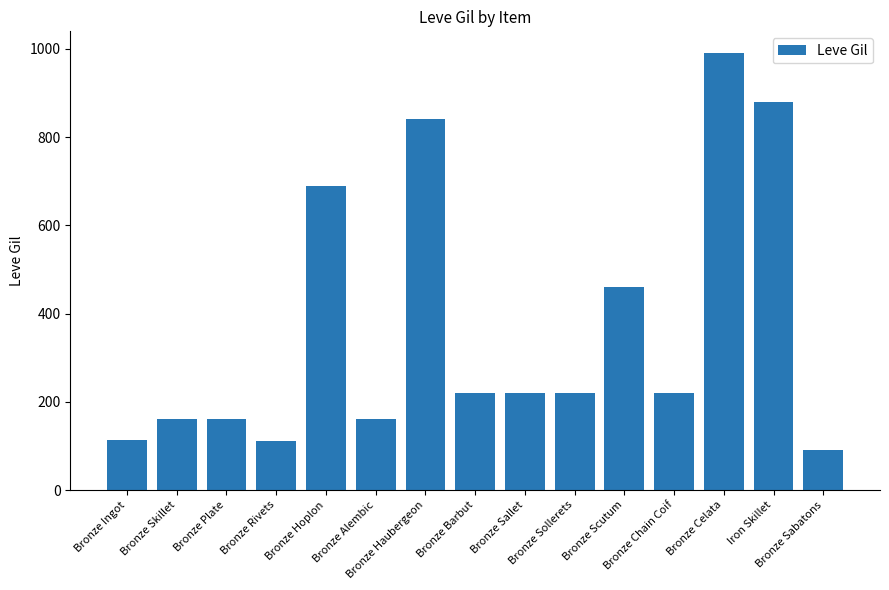

What is the maximum value shown in the chart?

990